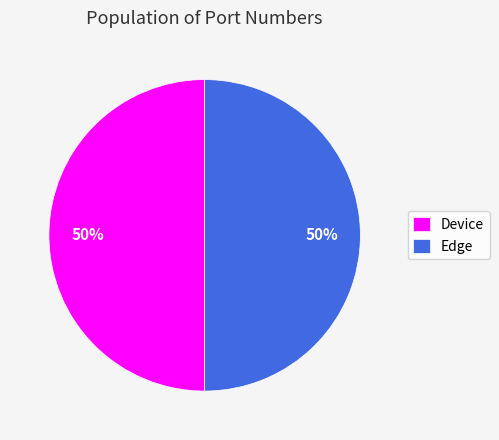

Approximately how many times larger is the value at Device compared to Edge?

1.0